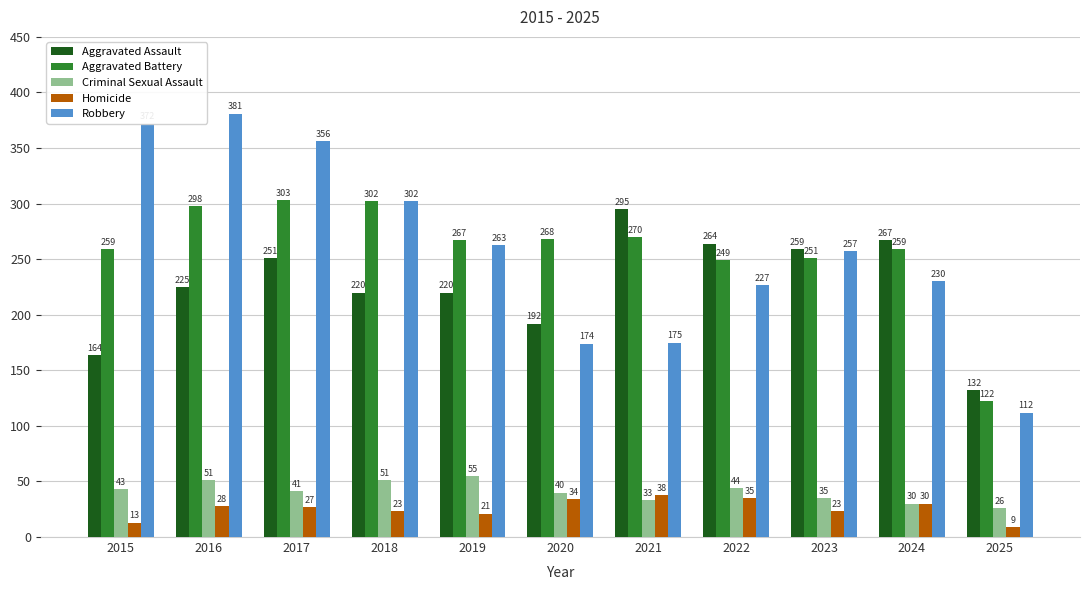

How many distinct data groups are displayed?

5